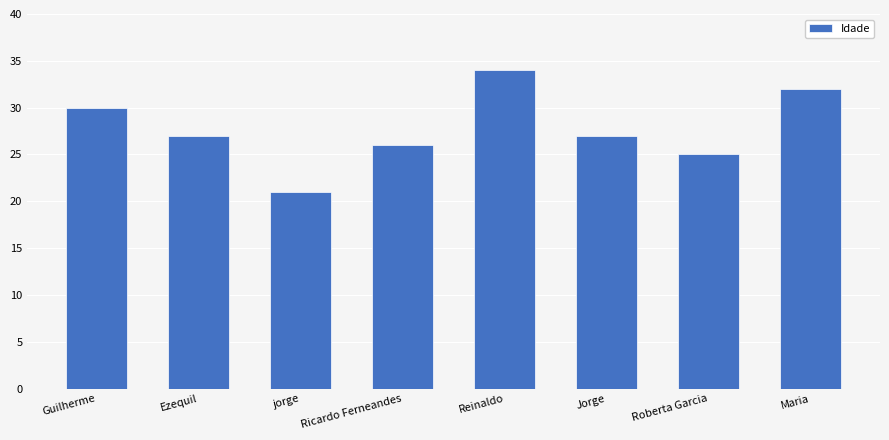

What is the value of the 7th bar from the left?

25